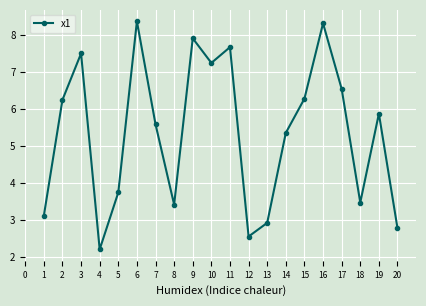

What is the greatest value displayed?

8.4